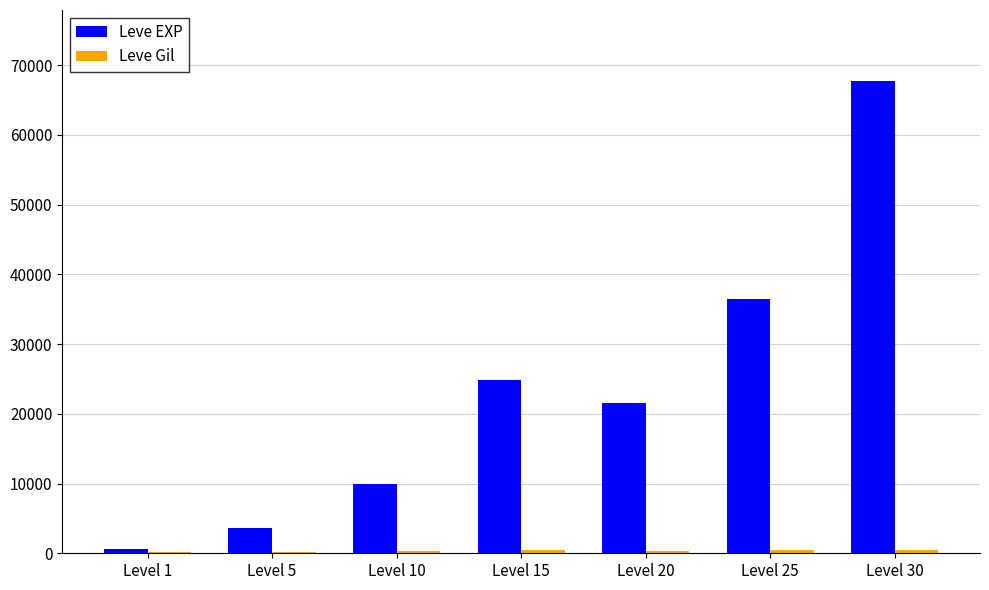

At which category is the sum across all series the highest?

Level 30